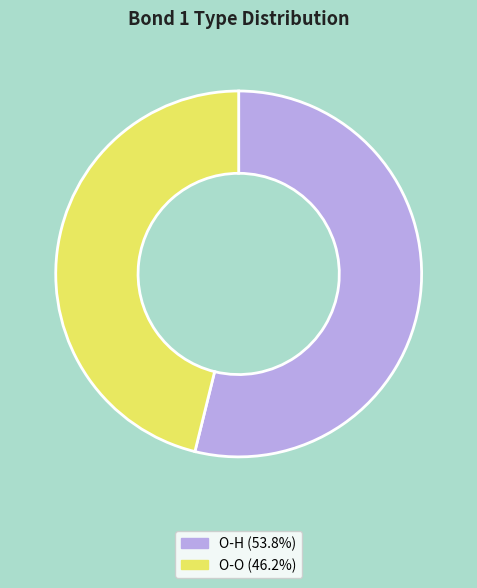

How many slices are in this pie chart?

2